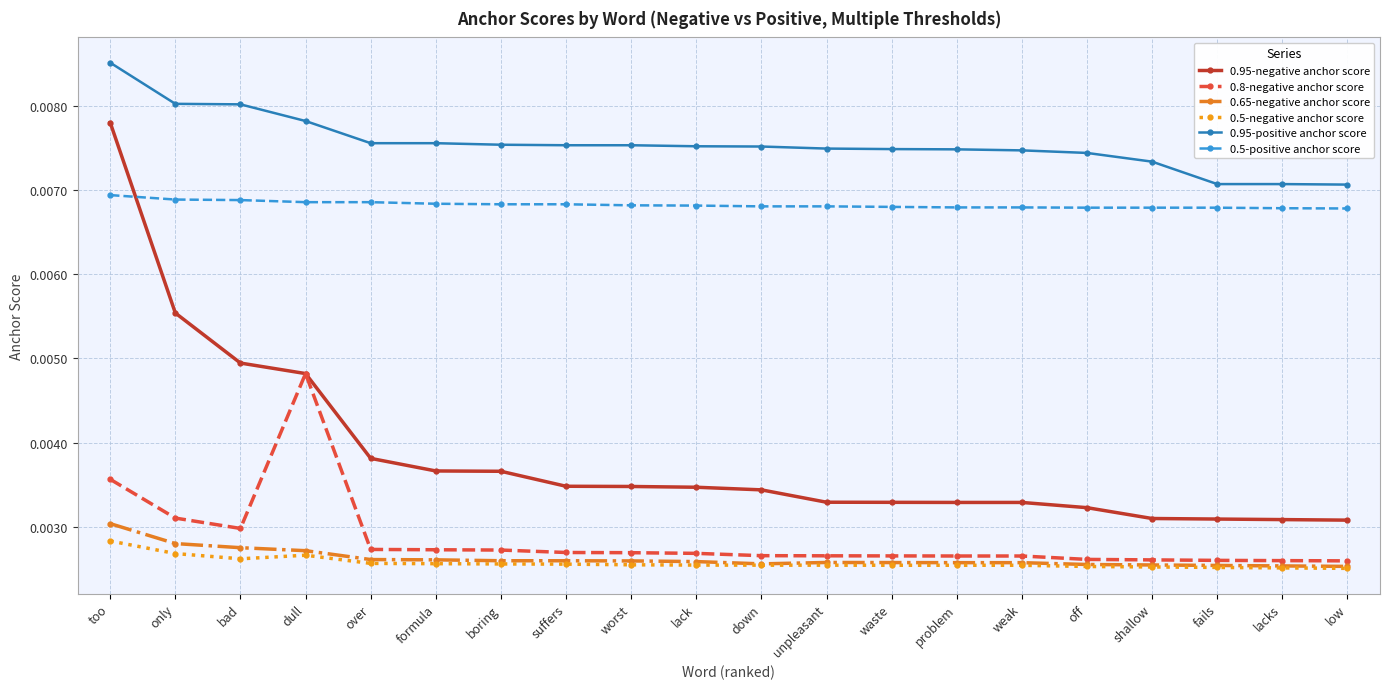

At which category is the sum across all series the highest?

too